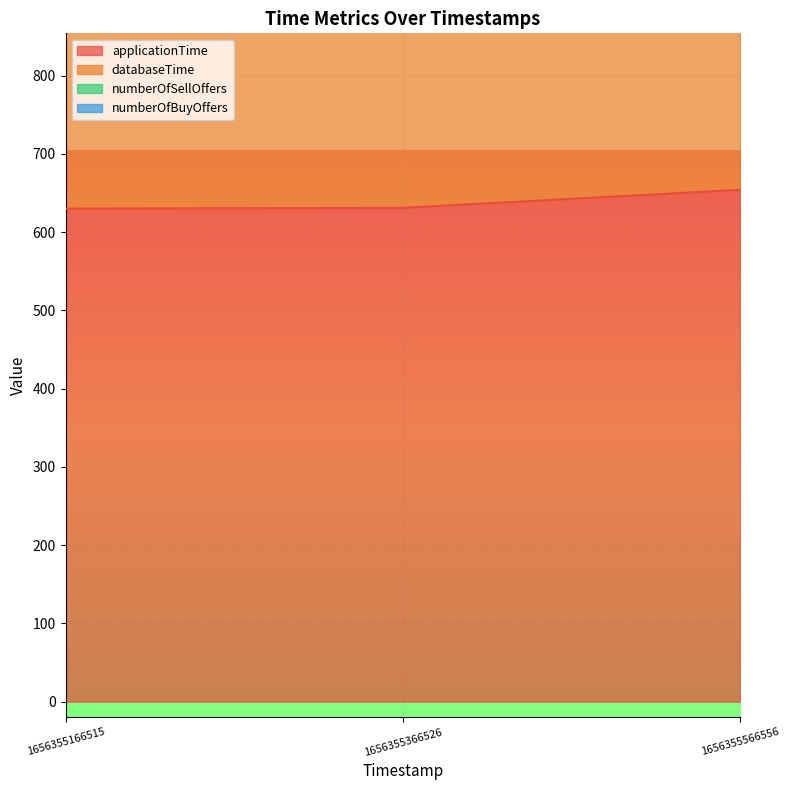

The applicationTime series shows 187 at 1656355566556. True or false?

False